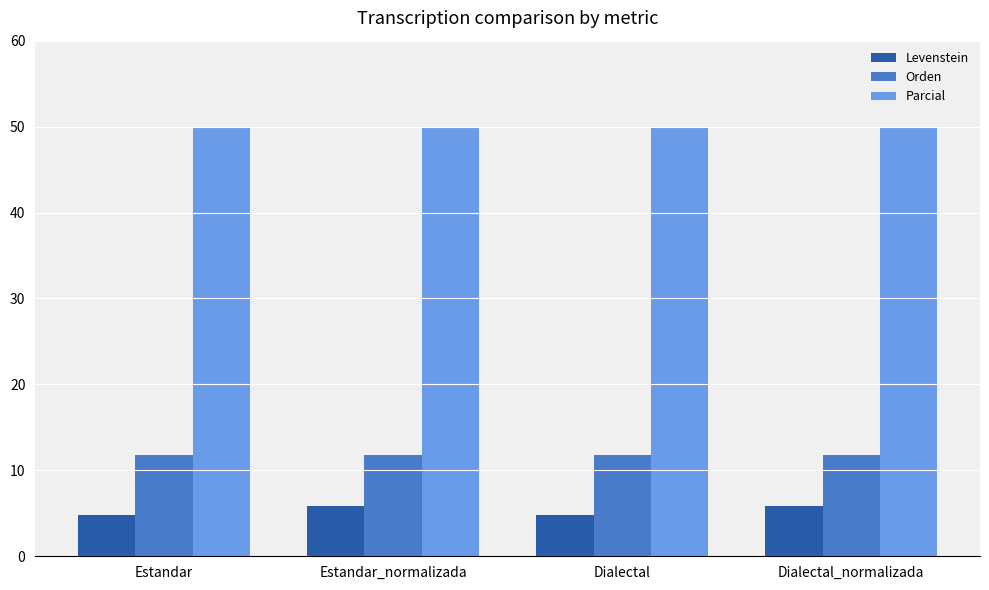

Rank the series at Estandar_normalizada from lowest to highest value.

Levenstein, Orden, Parcial